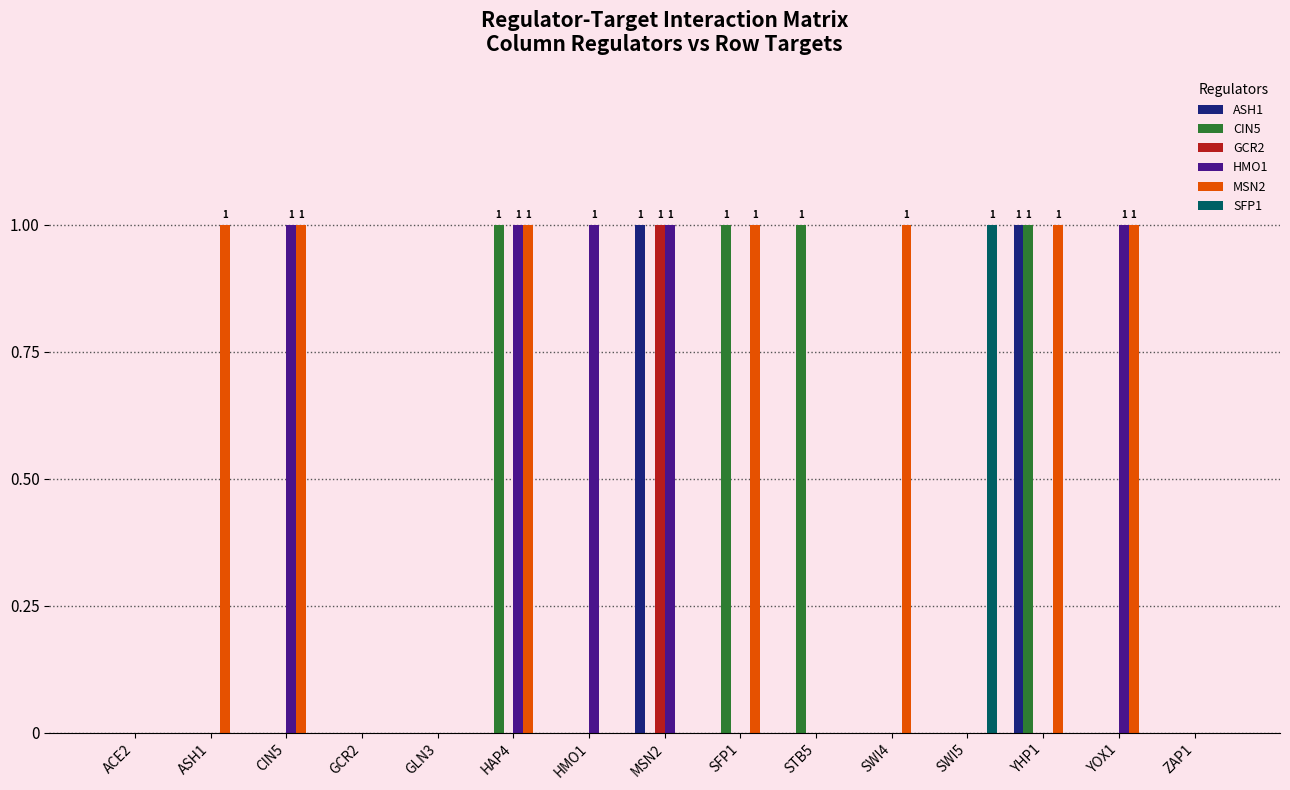

Which series has the largest total across all categories?

MSN2